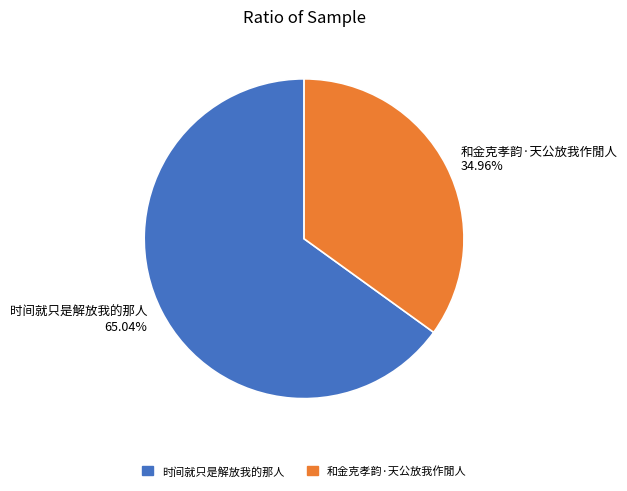

Count the number of slices in the pie.

2